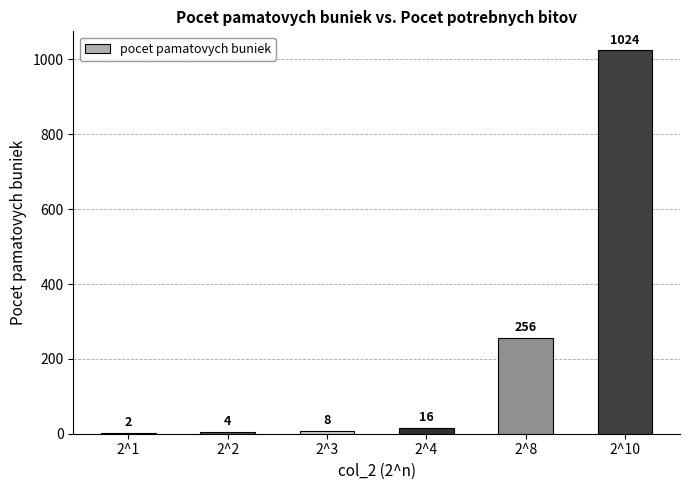

Reading left to right, list all the values displayed in this chart.

2	4	8	16	256	1024